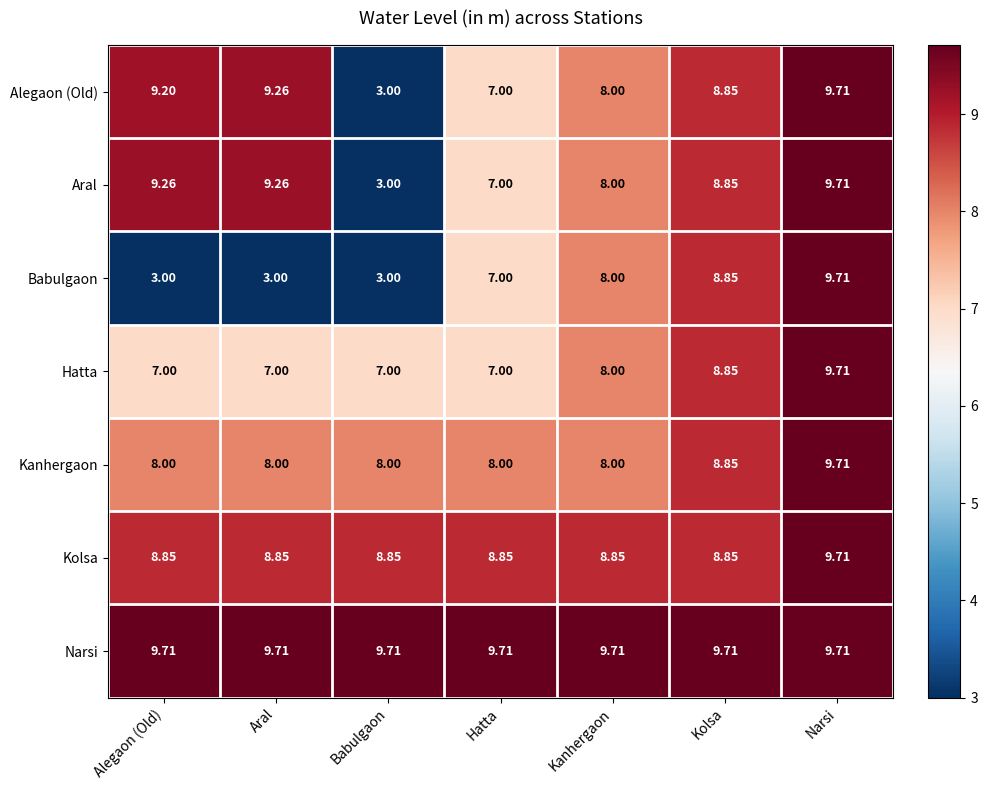

At which category is the sum across all series the highest?

Narsi